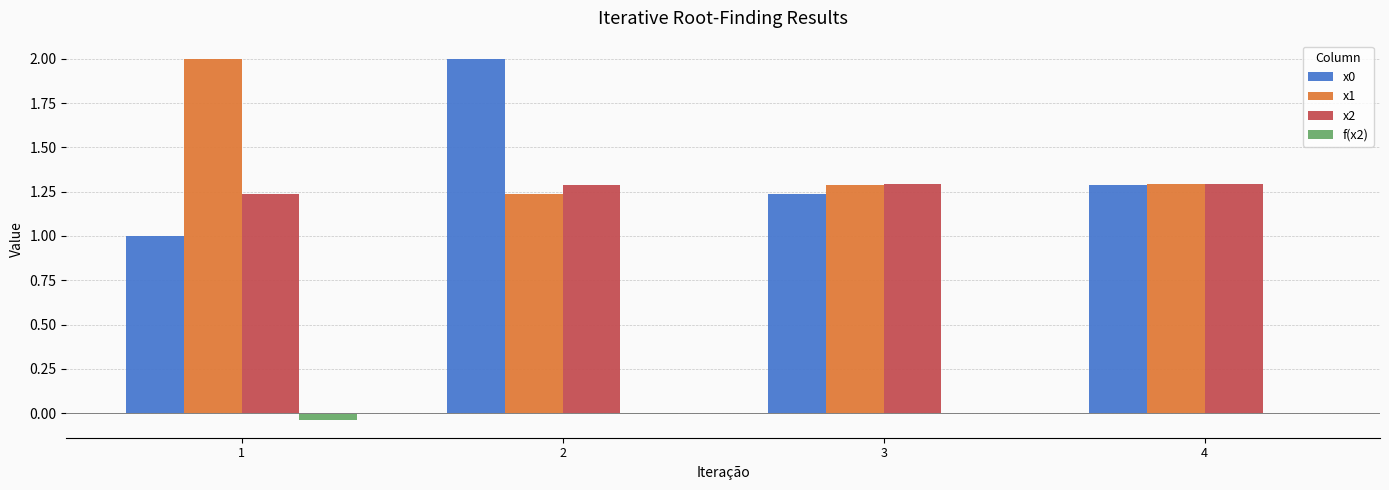

Are the bars horizontal?

No